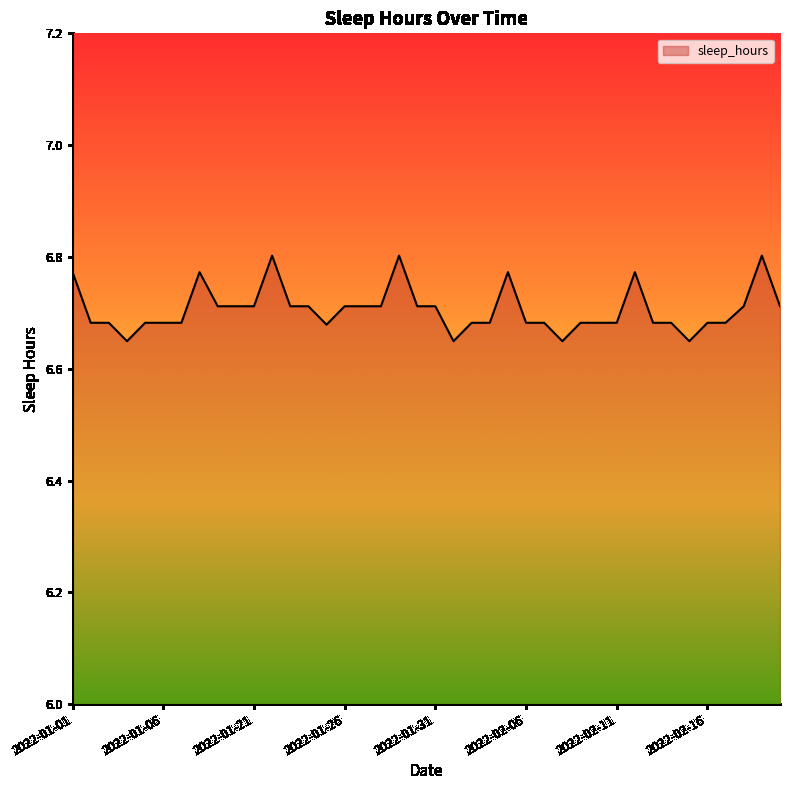

Is this an area chart (filled region under the line)?

Yes